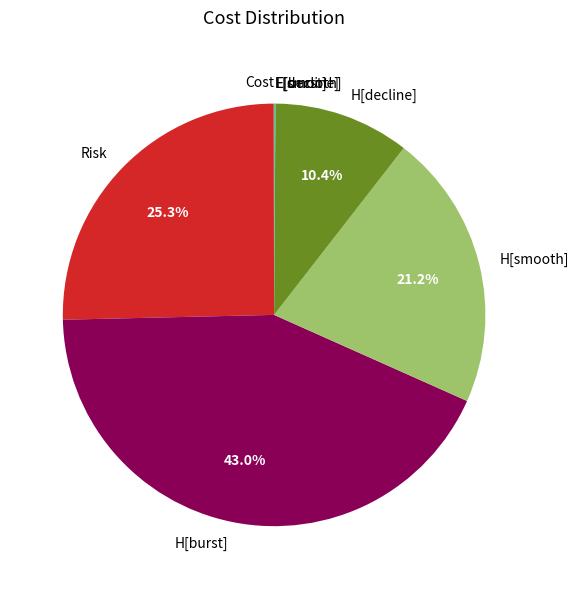

What percentage is the H[smooth] slice, to the nearest percent?

21%